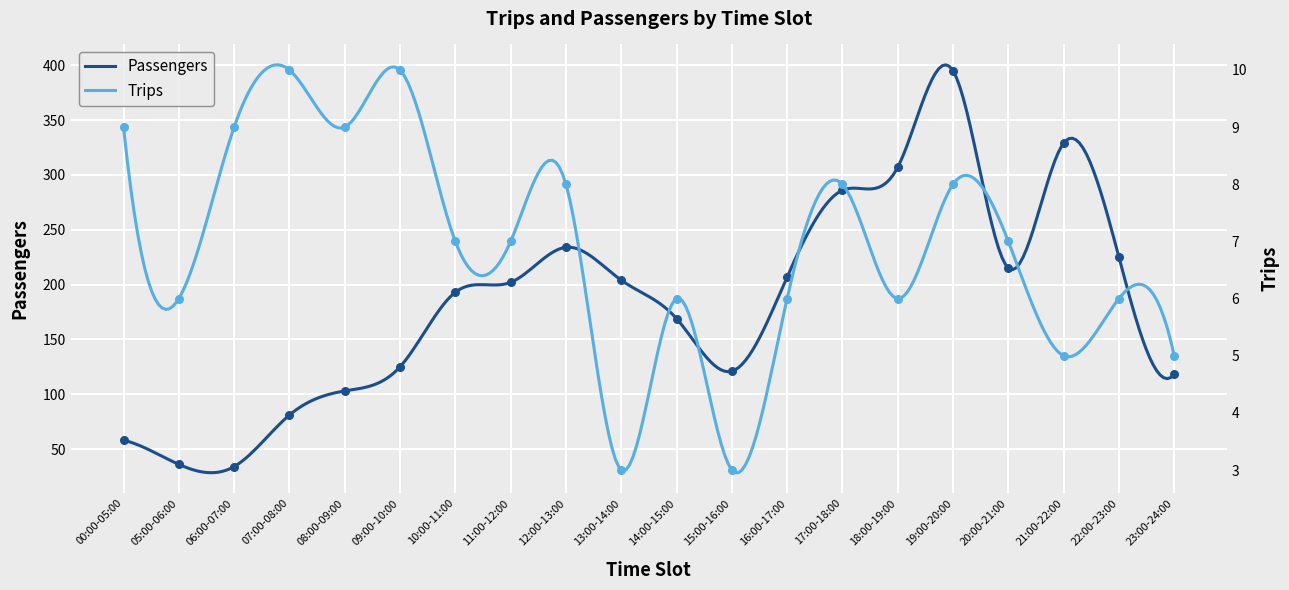

At which category is the sum across all series the highest?

19:00-20:00